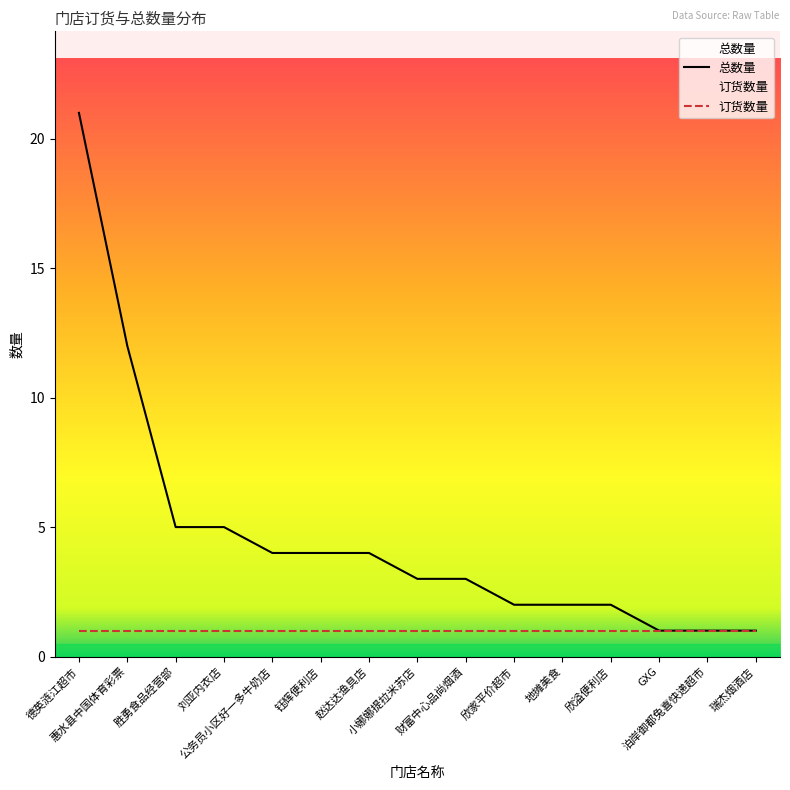

What is the approximate value at 公务员小区好一多牛奶店?

4